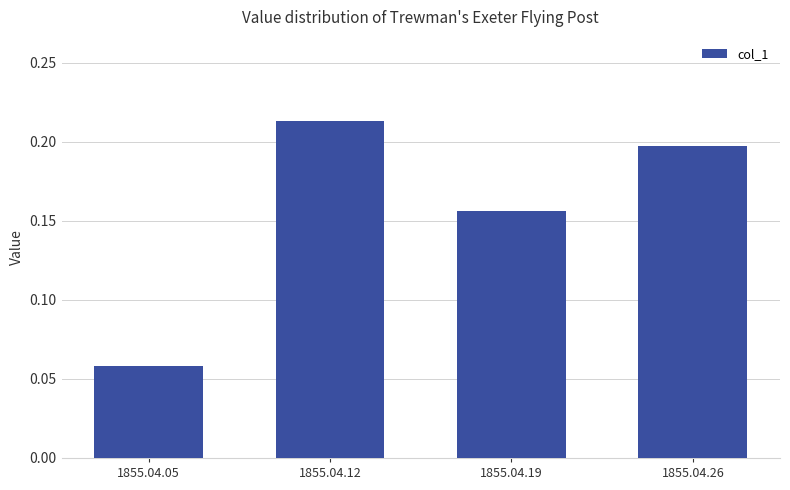

What is the sum of the values at 1855.04.12 and 1855.04.26?

0.4